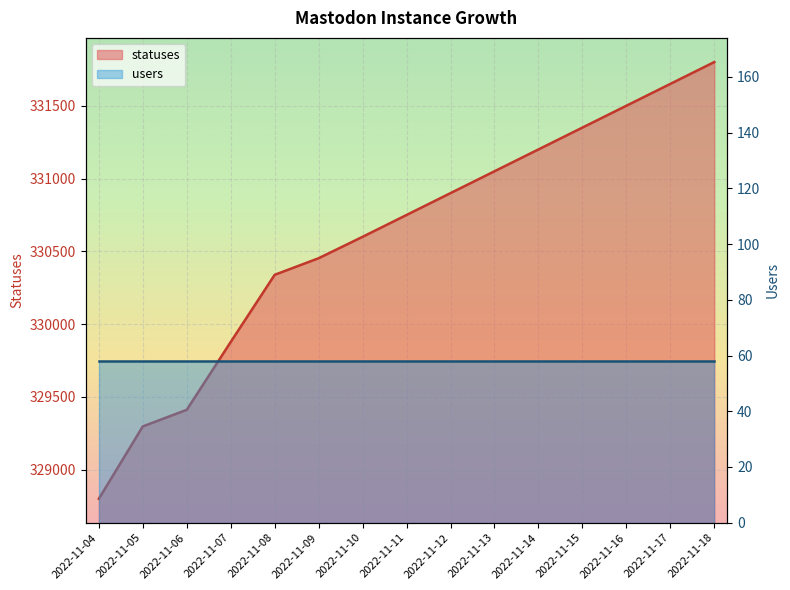

What is the sum of the values at 2022-11-17 and 2022-11-06?

661062